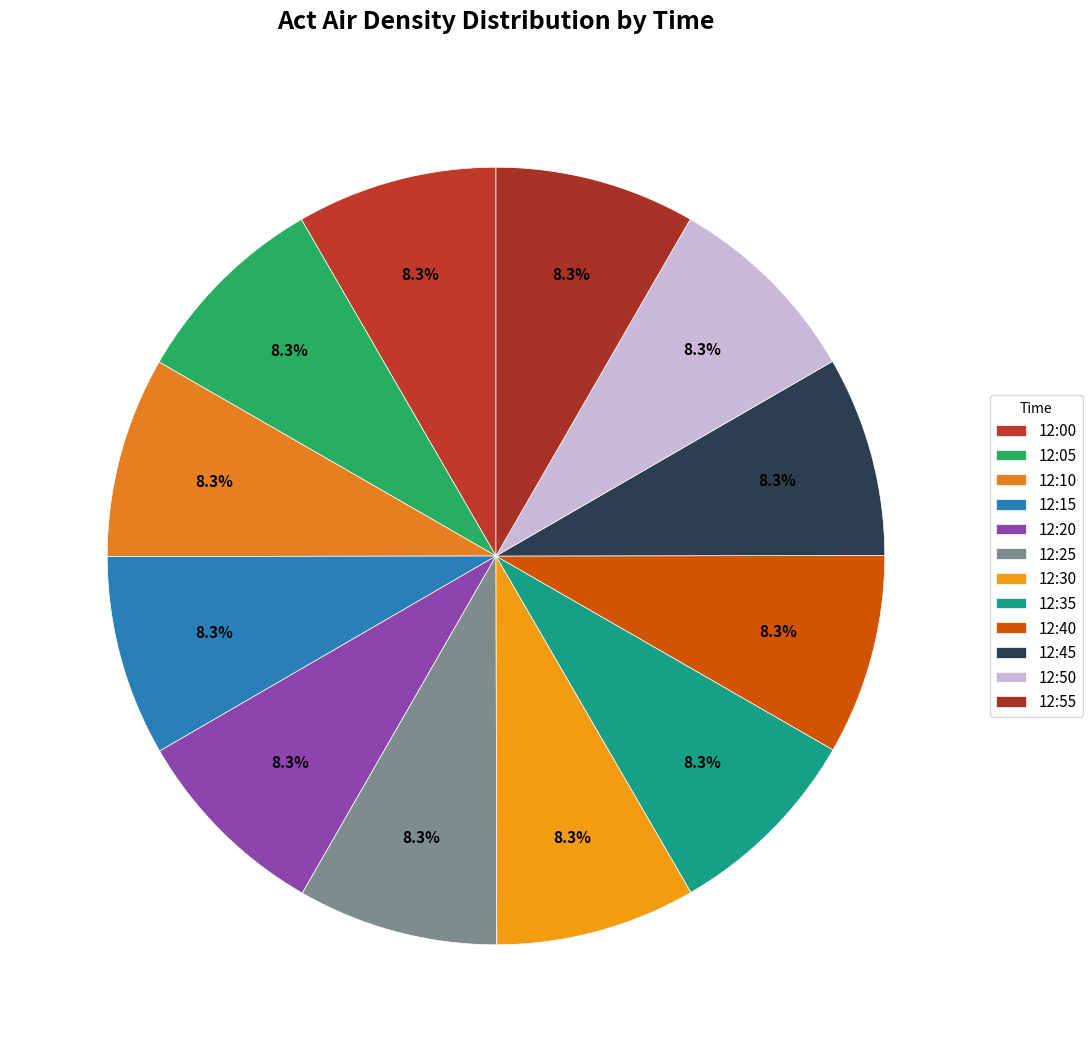

How many slices are in this pie chart?

12